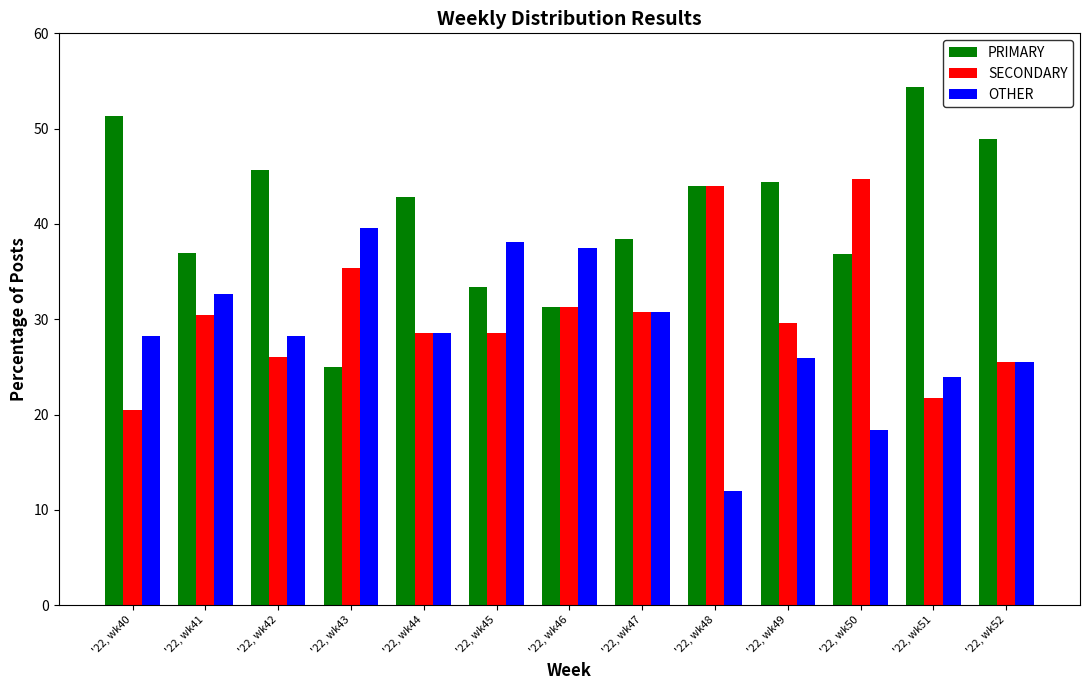

Is the value of PRIMARY at '22, wk46 greater than the value of SECONDARY at '22, wk42?

Yes